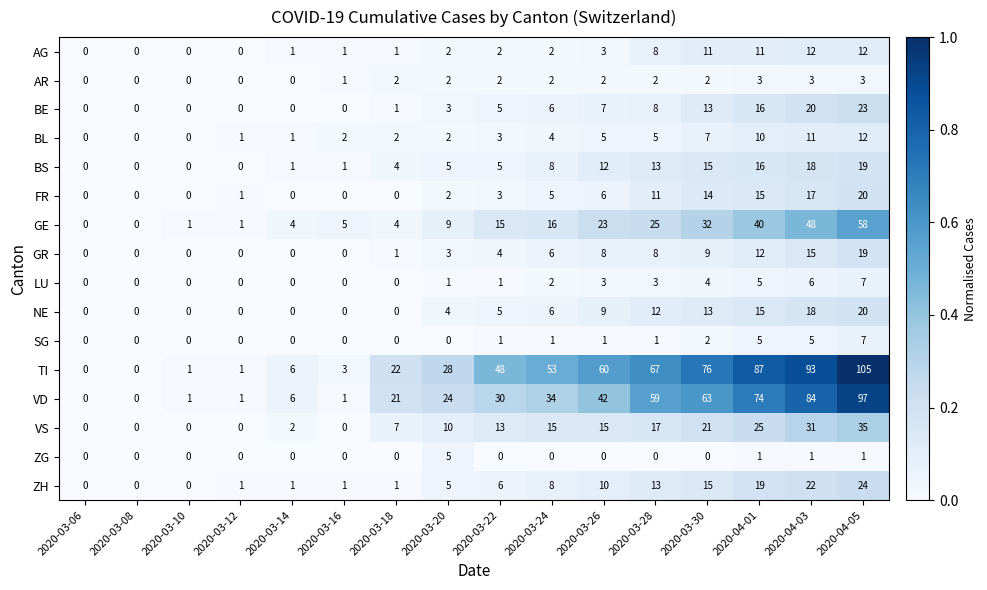

Where is ZH nearest to the value 12?

2020-03-28